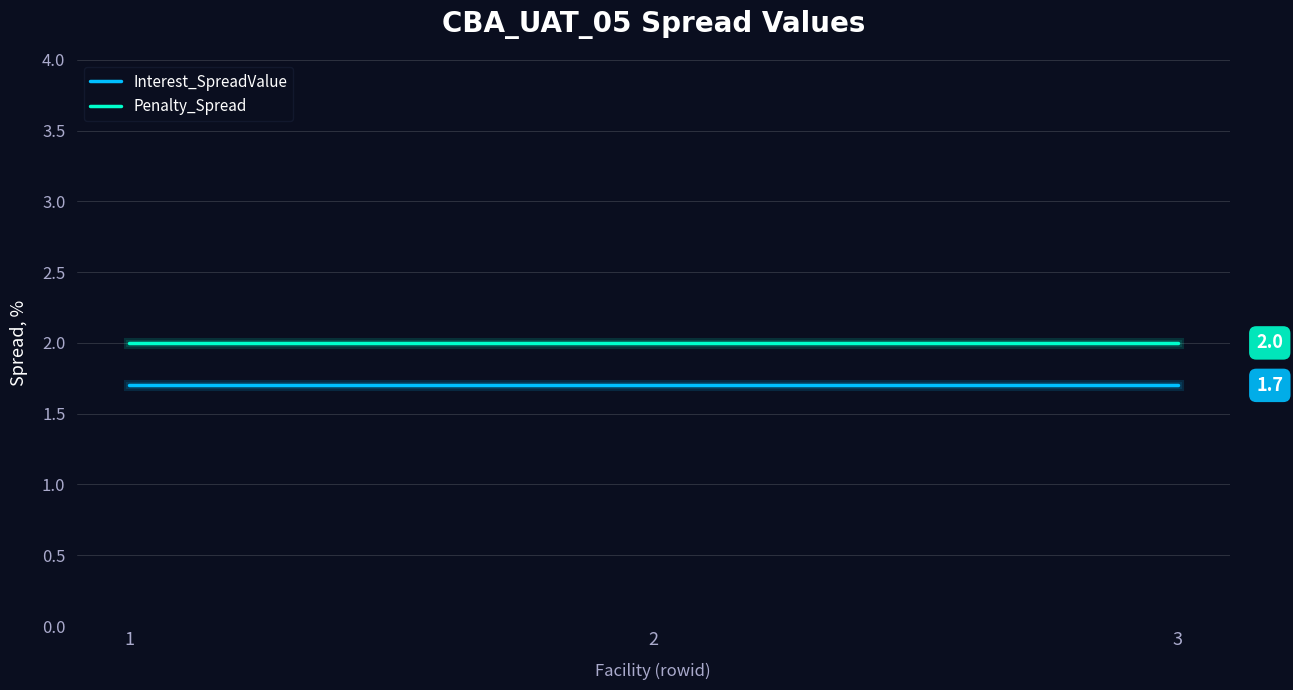

At how many categories does at least one series exceed 1?

3